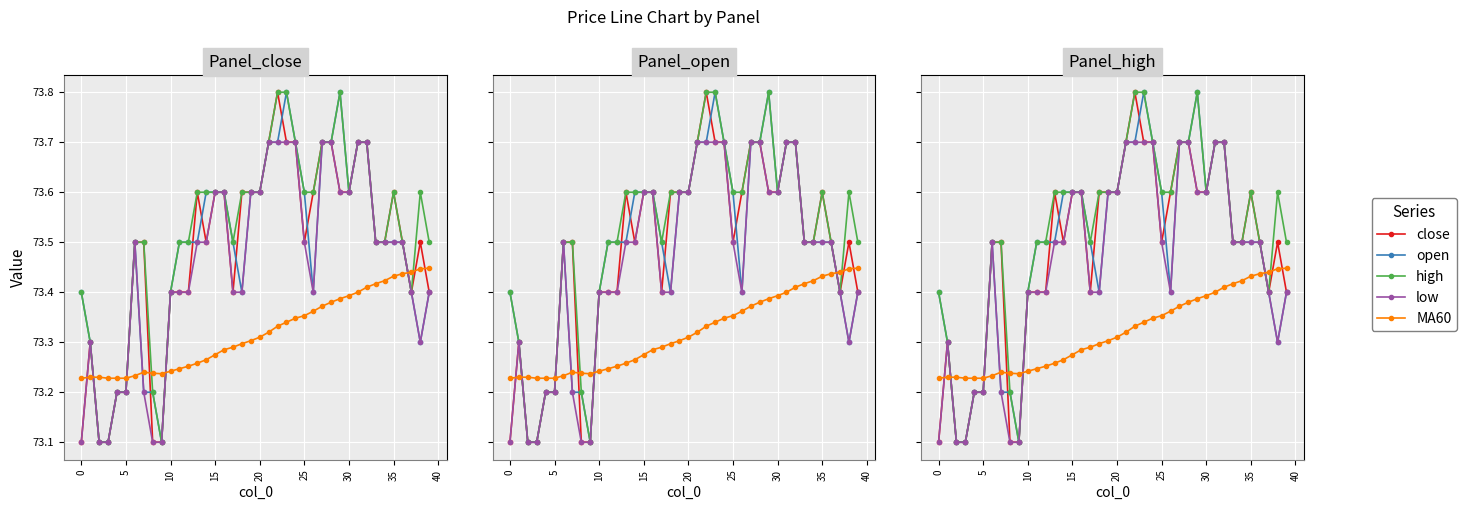

How many high values are between 73 and 74?

40